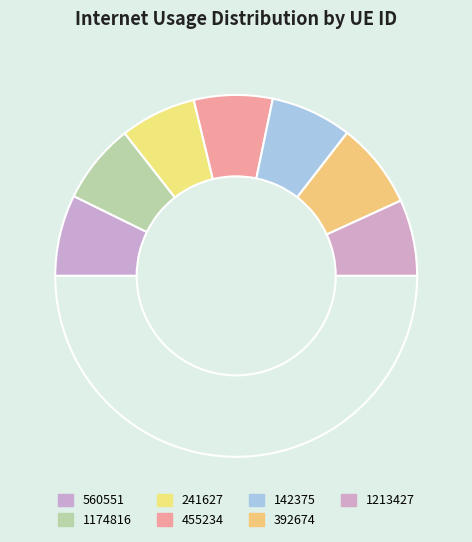

How many slices are in this pie chart?

8